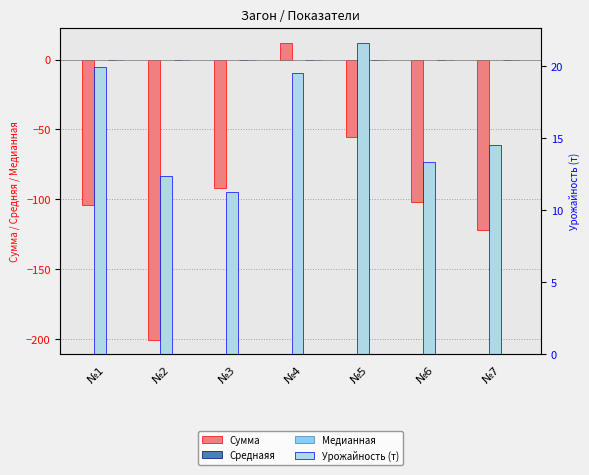

Reading left to right, transcribe all the data shown in this chart.

Сумма: №1=-104.2	№2=-200.2	№3=-92.0	№4=12.1	№5=-55.6	№6=-101.6	№7=-122.2
Cреднаяя: №1=-0.1	№2=-0.2	№3=-0.1	№4=0.0	№5=-0.0	№6=-0.1	№7=-0.1
Медианная: №1=-0.1	№2=-0.1	№3=-0.1	№4=-0.0	№5=-0.1	№6=-0.1	№7=-0.1
Урожайность (т): №1=19.9	№2=12.4	№3=11.2	№4=19.5	№5=21.6	№6=13.4	№7=14.5